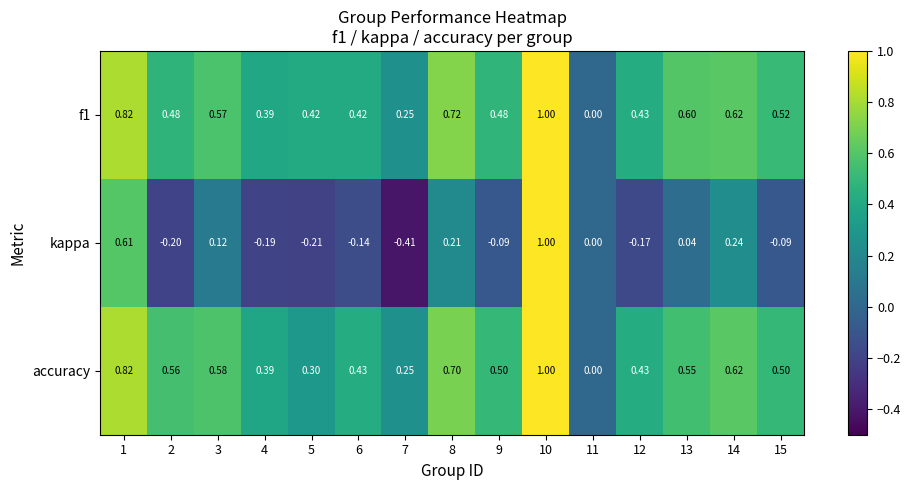

Between 2 and 11, which series saw the biggest shift?

accuracy